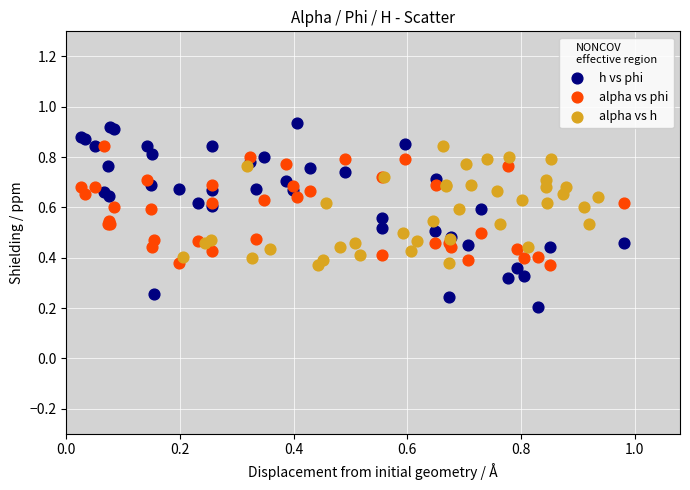

Which series has the largest Y range (max minus min)?

h vs phi